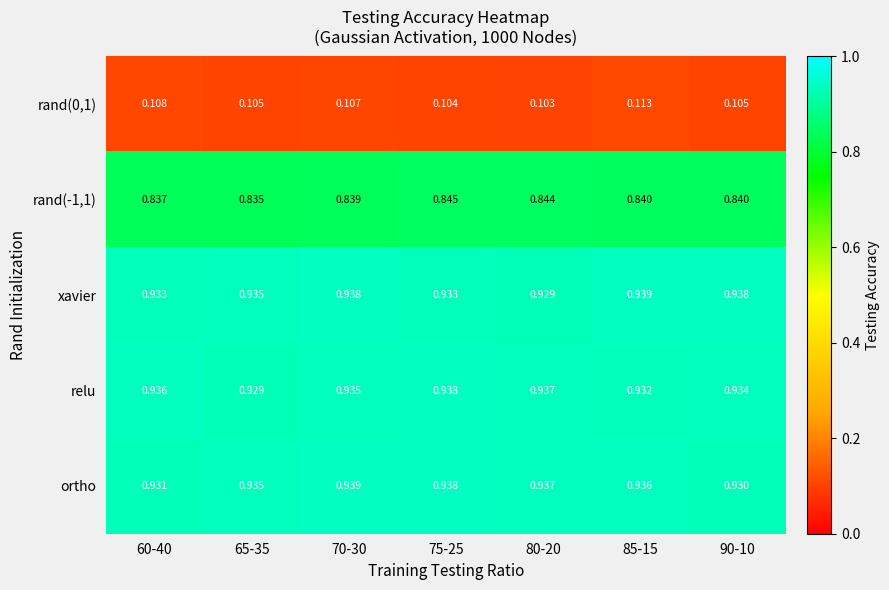

Is the value of rand(-1,1) at 75-25 greater than the value of rand(0,1) at 70-30?

Yes